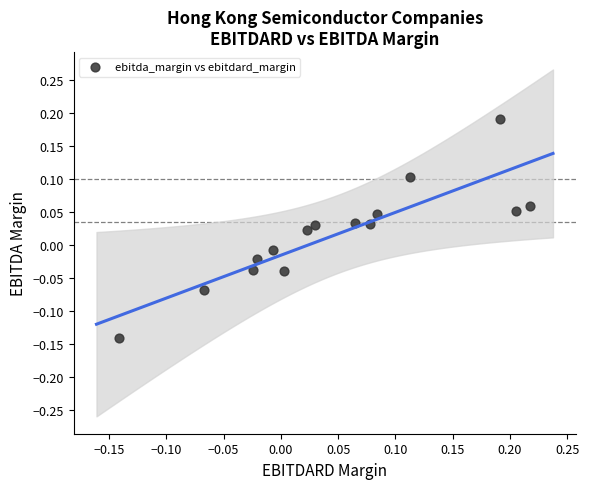

What is the range of Y values (max minus min)?

0.3